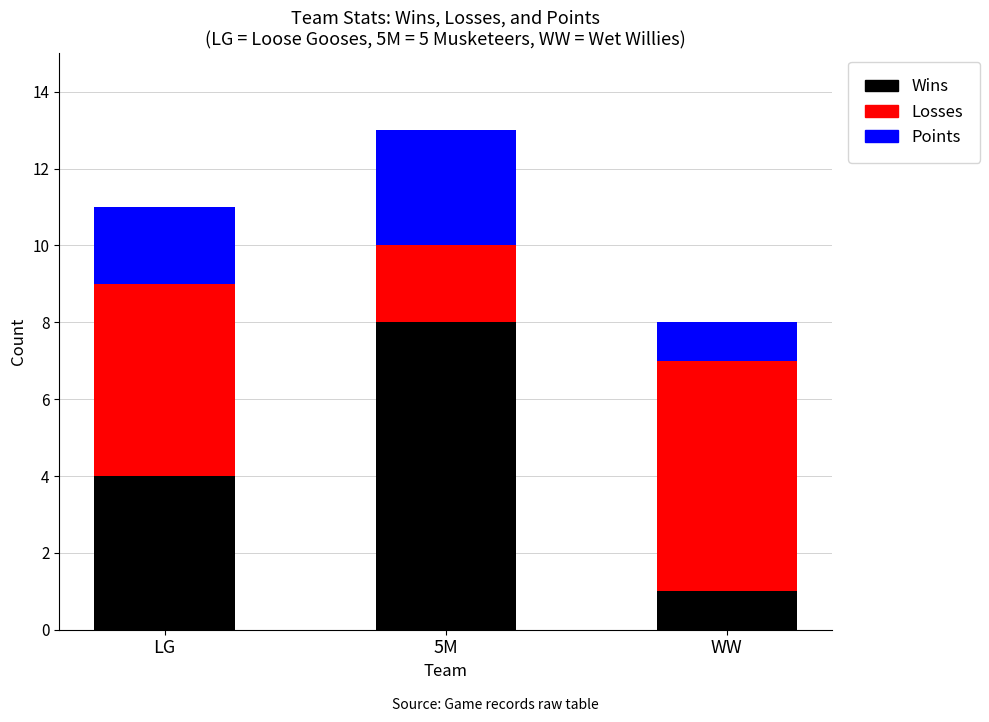

What is the average value of the Wins series?

4